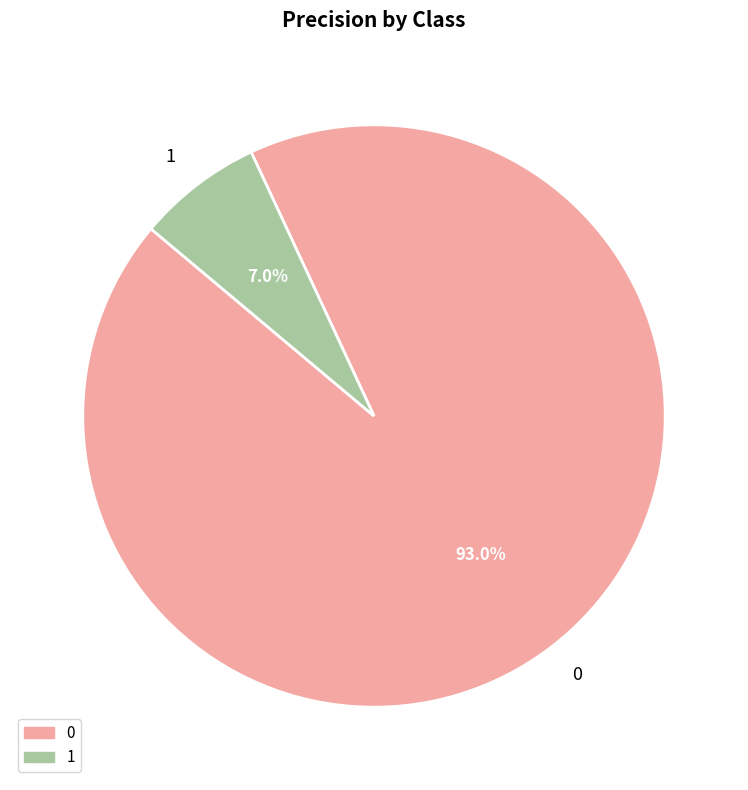

To the nearest percent, what portion does 1 represent?

7%